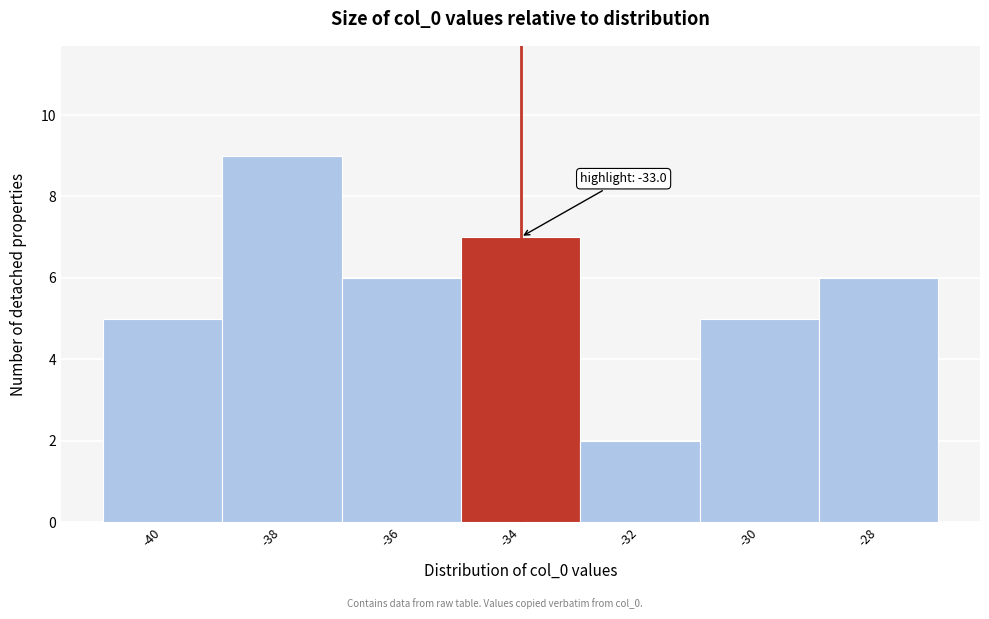

Reading left to right, extract all data points from this chart.

5	9	6	7	2	5	6